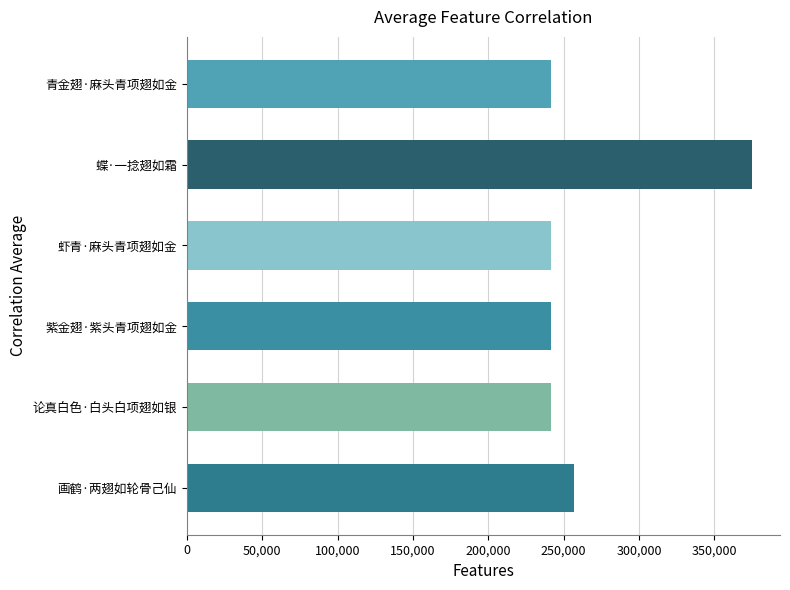

What is the change in value from 蝶·一捻翅如霜 to 青金翅·麻头青项翅如金?

-133412